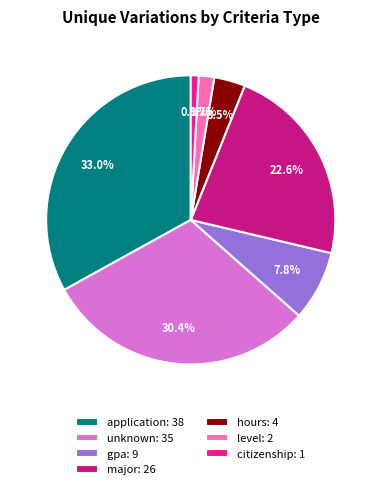

Rank the categories by value from highest to lowest.

application, unknown, major, gpa, hours, level, citizenship